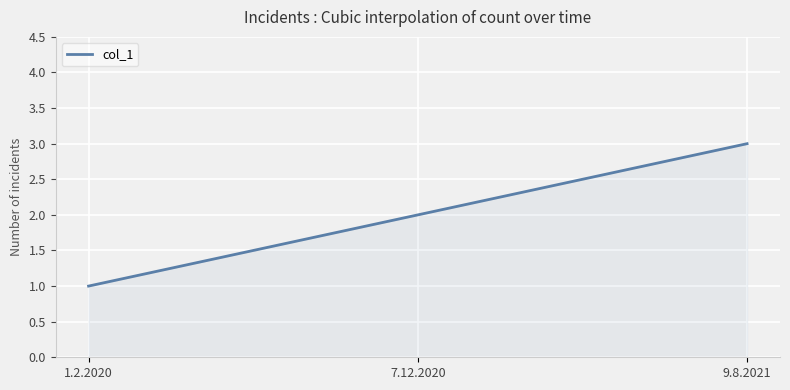

What is the difference between the maximum and minimum values?

2.0